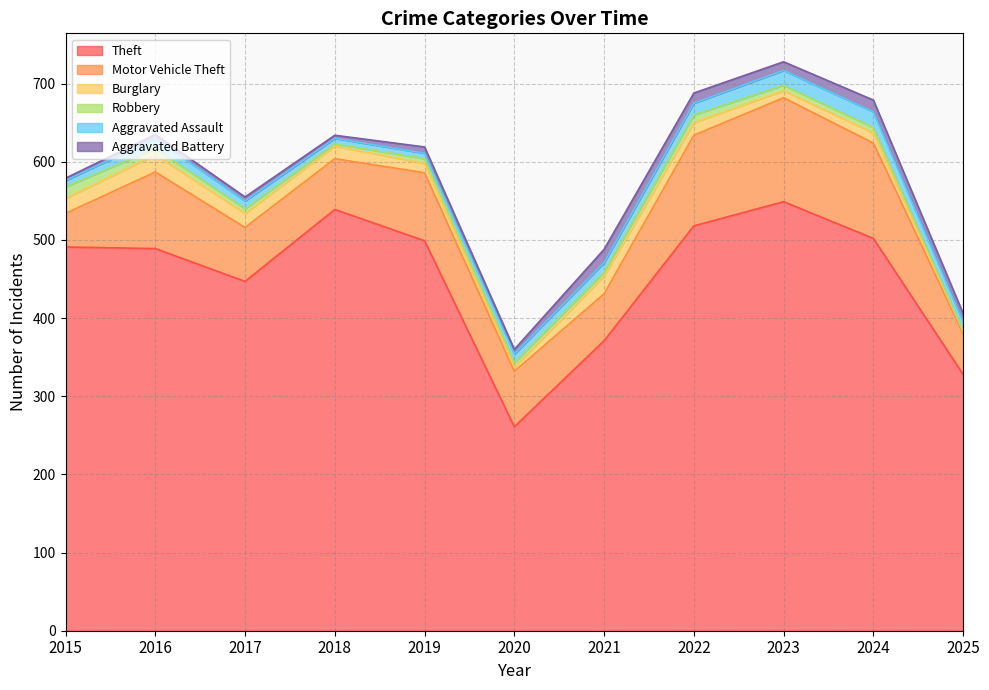

Which series has the largest range (max minus min)?

Theft